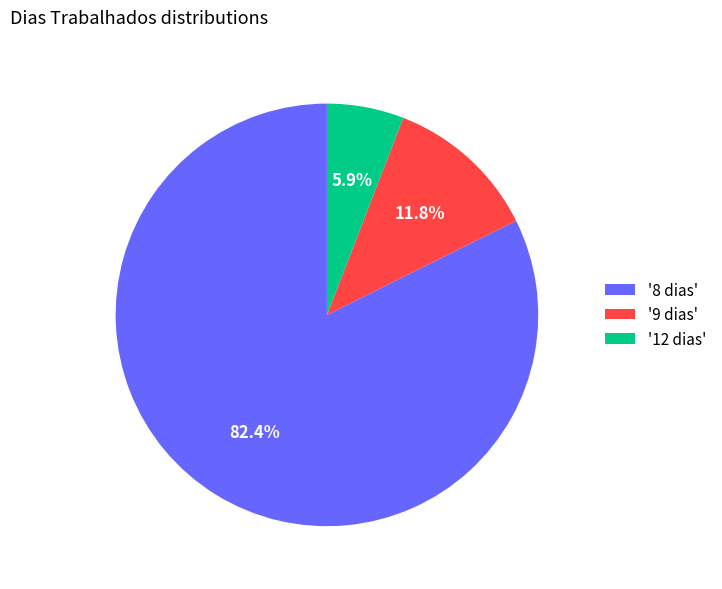

Combined, what portion of the pie is '9 dias' and '8 dias'?

94.1%